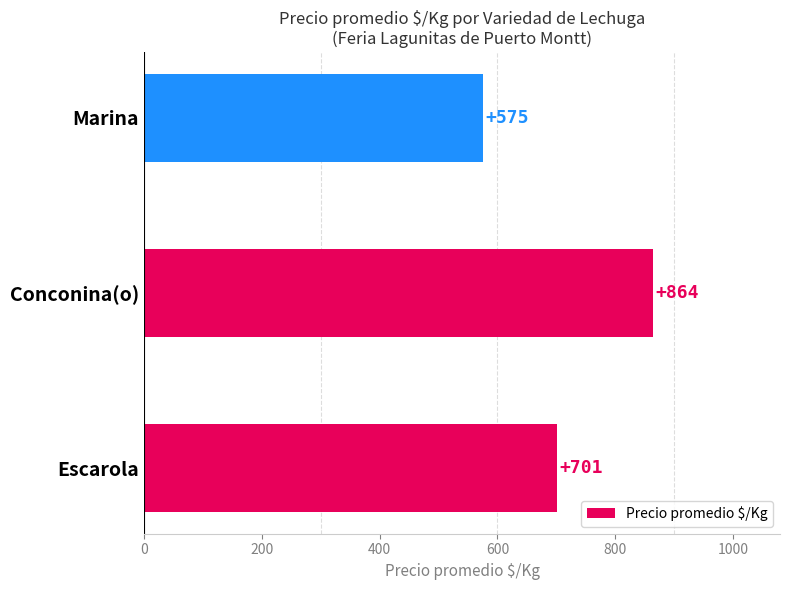

The chart shows a value of 1190 at Escarola. True or false?

False